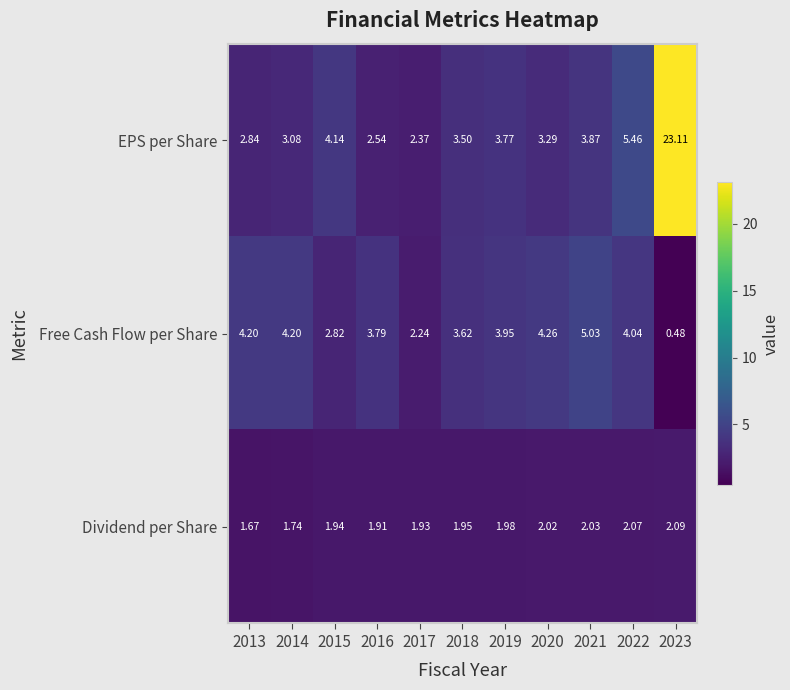

Is the value of EPS per Share at 2015 greater than the value of Dividend per Share at 2015?

Yes